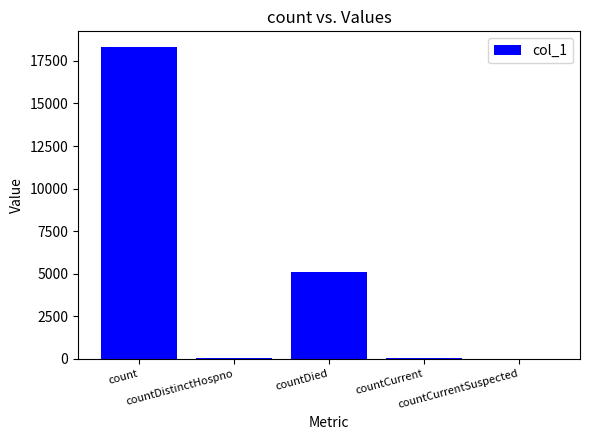

What is the greatest value displayed?

18320